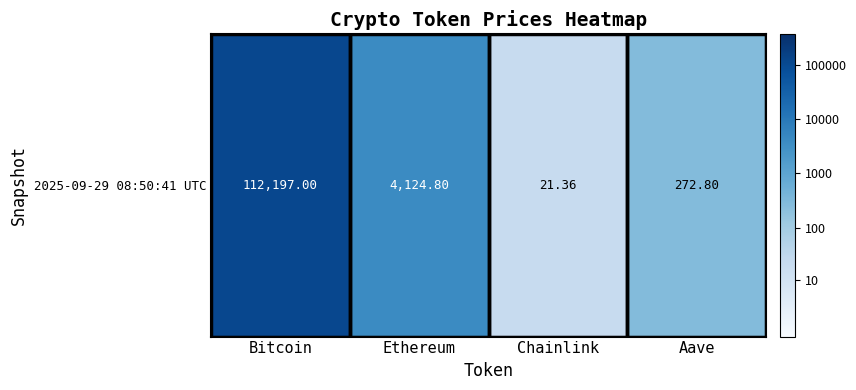

Rank the categories by value from highest to lowest.

Bitcoin, Ethereum, Aave, Chainlink